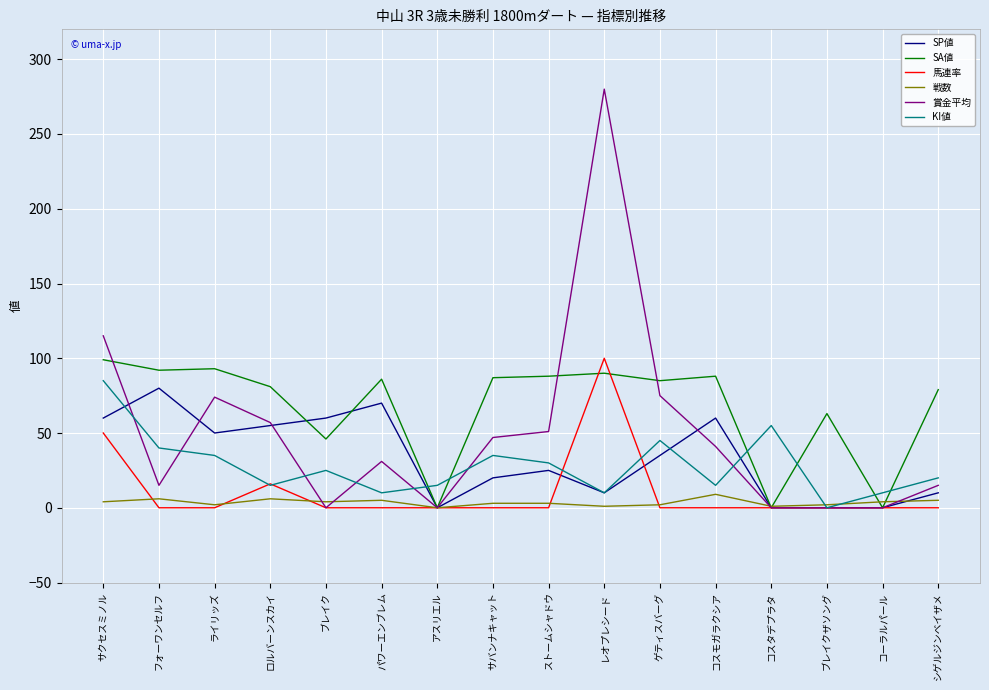

What position from the left is コスモガラクシア?

12